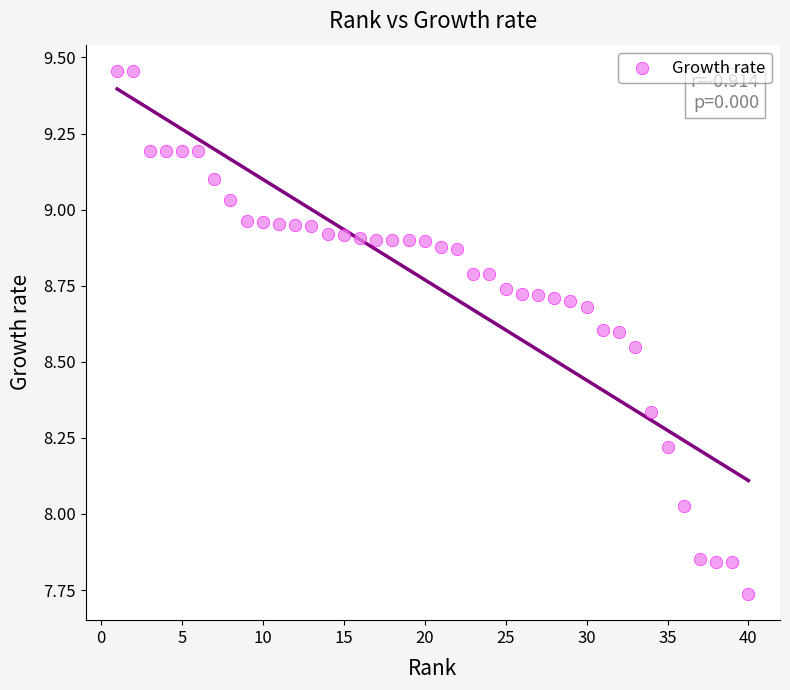

What is the range of Y values (max minus min)?

1.7